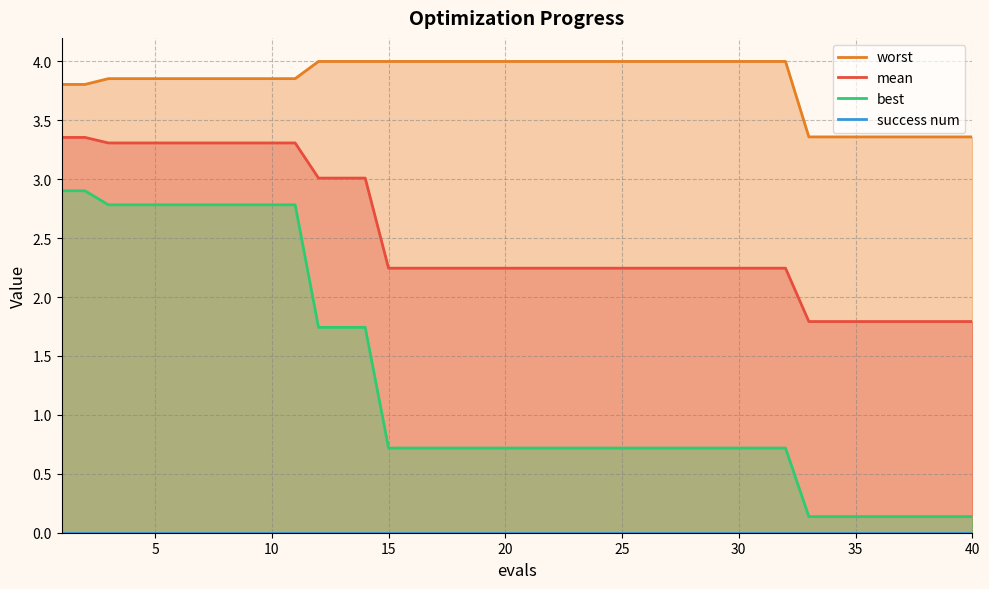

True or false: mean and best intersect in this chart.

False